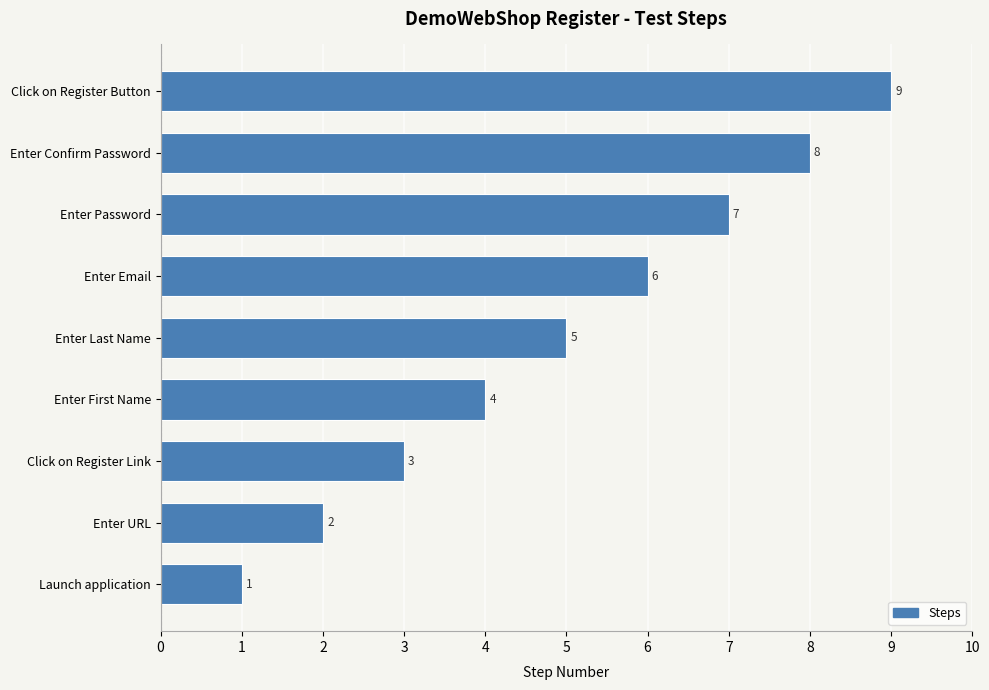

Read the value at Click on Register Link.

3